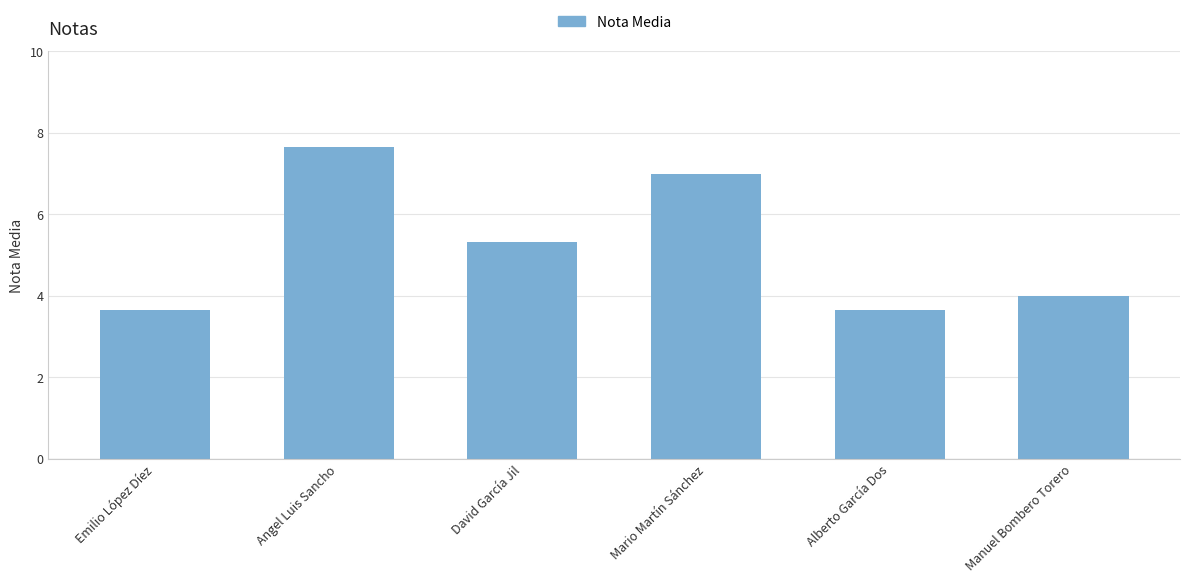

Reading left to right, list all the values displayed in this chart.

3.7	7.7	5.3	7.0	3.7	4.0